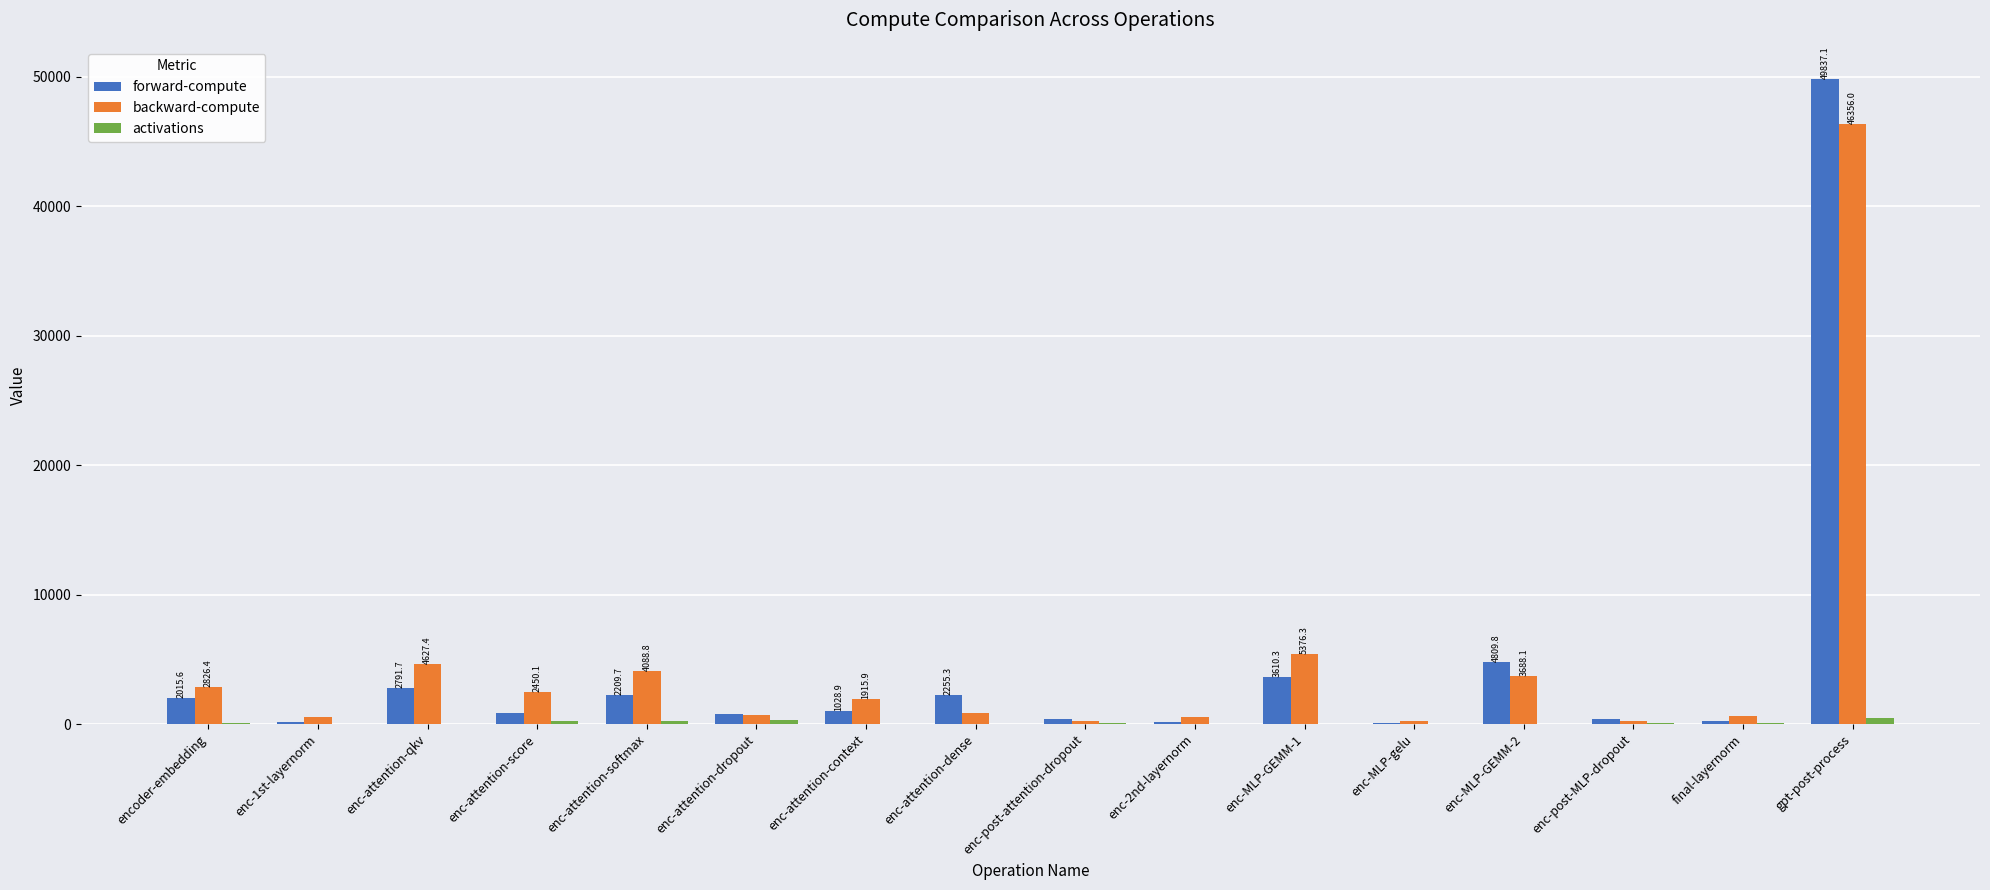

At which category is the sum across all series the highest?

gpt-post-process